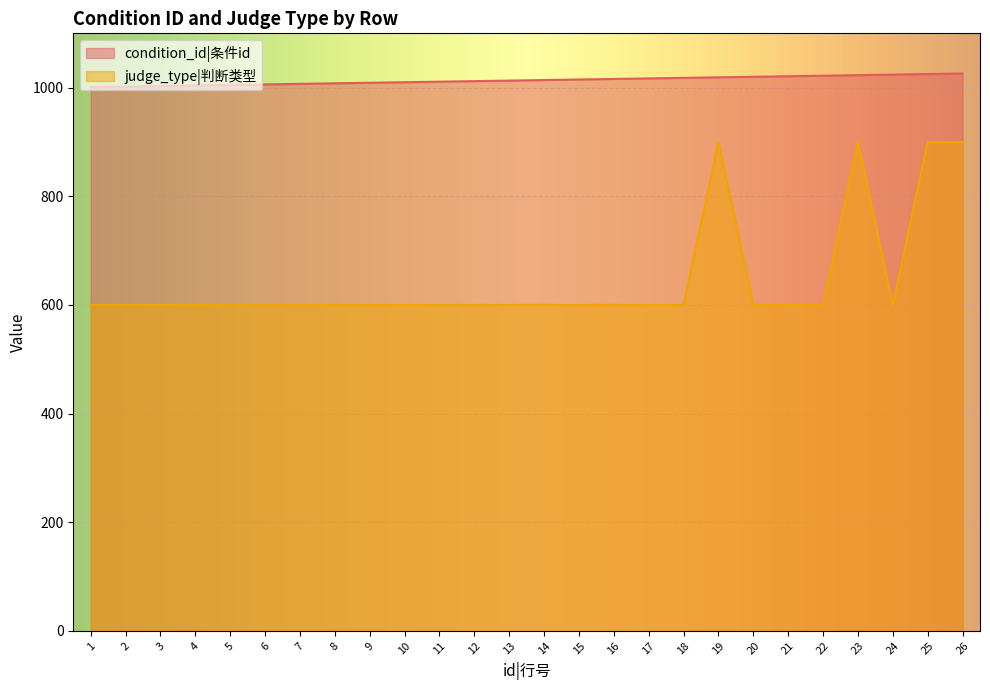

Rank the series by their average value, from highest to lowest.

condition_id|条件id, judge_type|判断类型